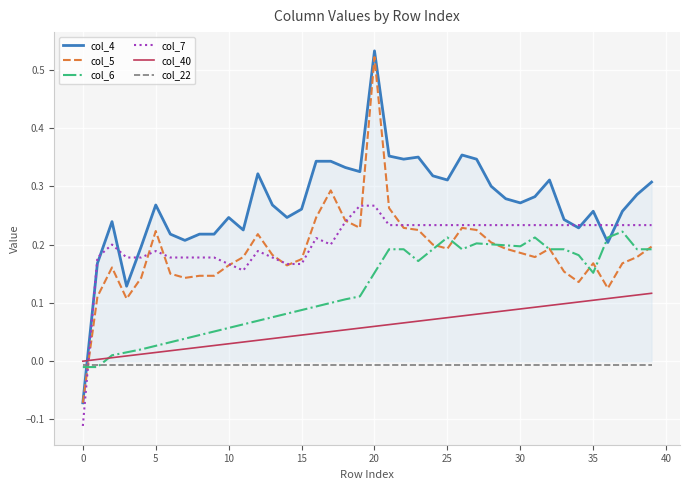

Which series has the largest range (max minus min)?

col_4